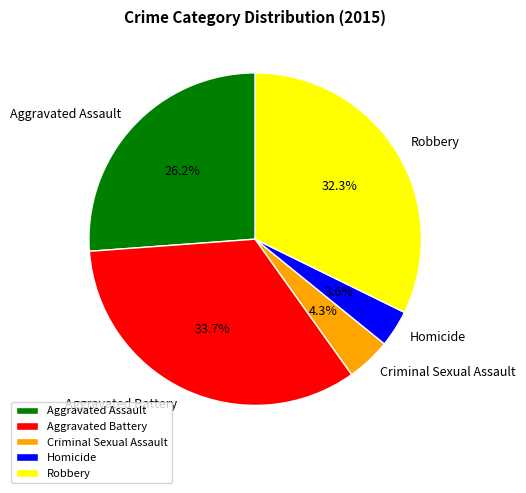

What percentage is NOT represented by Homicide?

96.4%